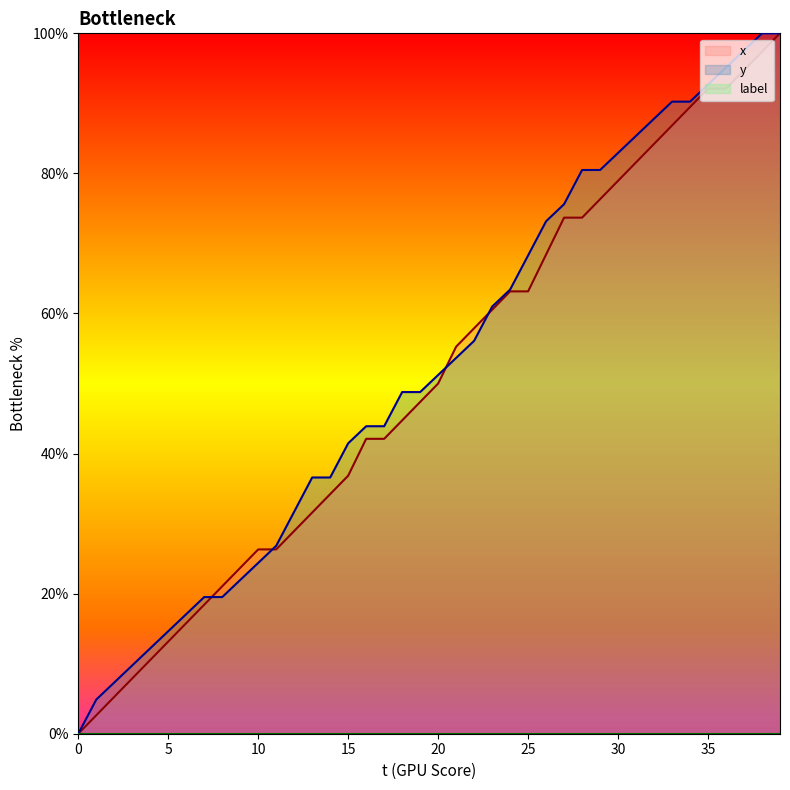

Where do x and y first cross each other?

7 and 8